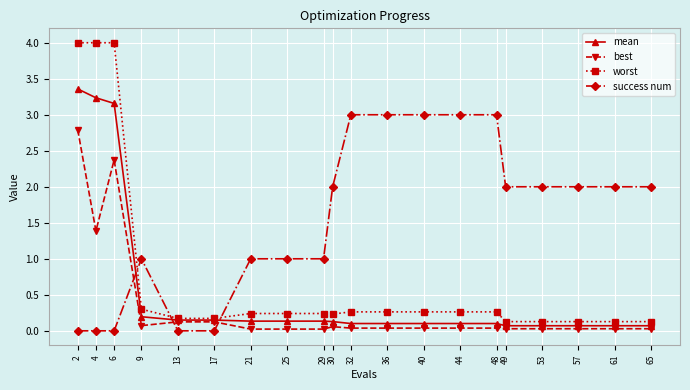

Which series ends up on top after the final intersection of mean and success num?

success num